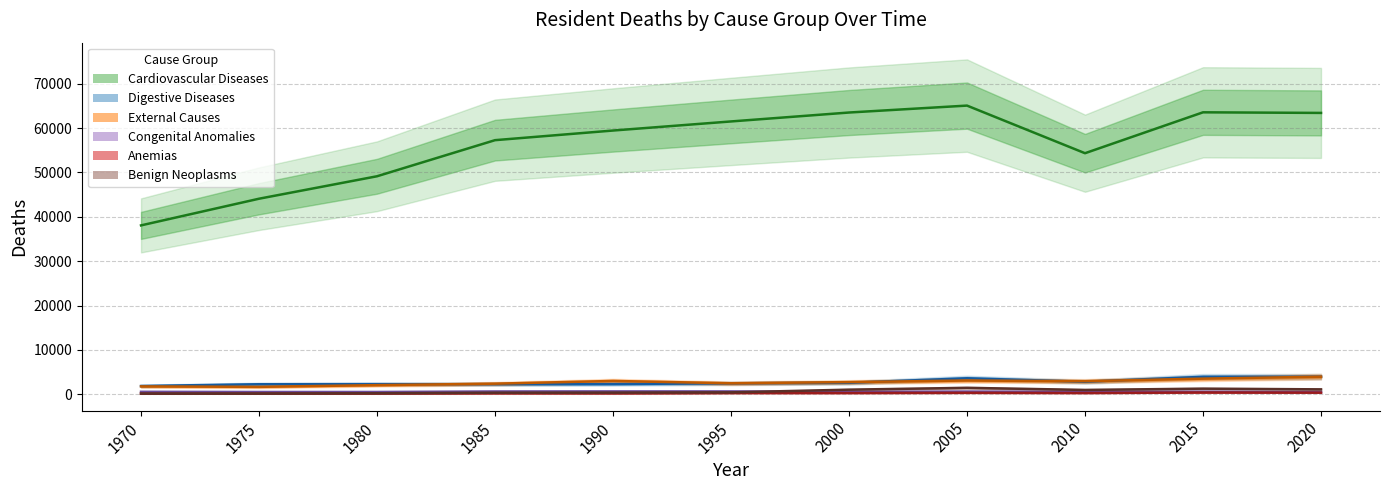

Reading right to left, what are all the values shown in this chart?

Cardiovascular Diseases: 63425	63560	54344	65076	63514	61503	59455	57284	49149	44089	38077
Digestive Diseases: 3977	3950	2843	3620	2605	2485	2332	2294	2305	2277	1882
External Causes: 3980	3540	2965	3120	2760	2498	3020	2408	2078	1691	1793
Congenital Anomalies: 510	583	551	625	557	661	665	651	534	533	573
Anemias: 382	415	306	345	301	300	228	241	183	157	135
Benign Neoplasms: 1126	1284	997	1470	1057	449	398	375	246	177	171